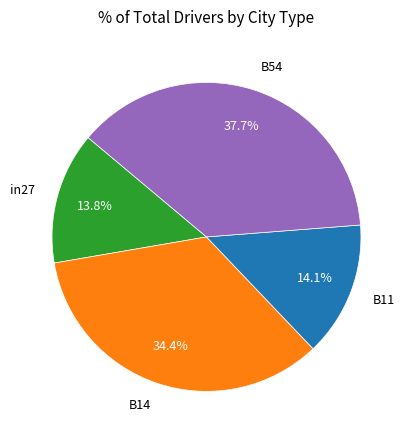

Between B14 and B54, which is larger?

B54